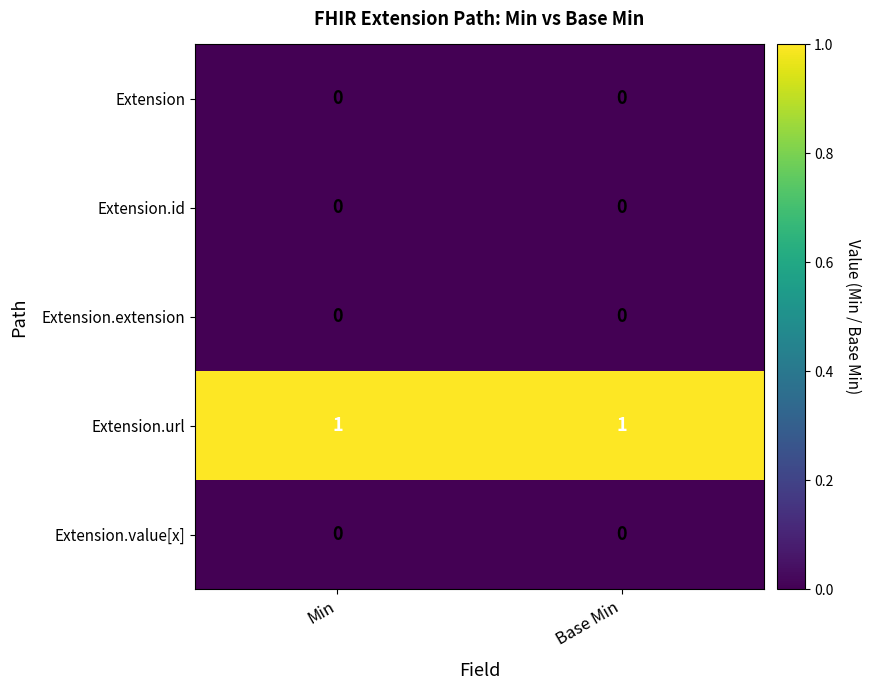

Which series has the largest total across all categories?

Extension.url